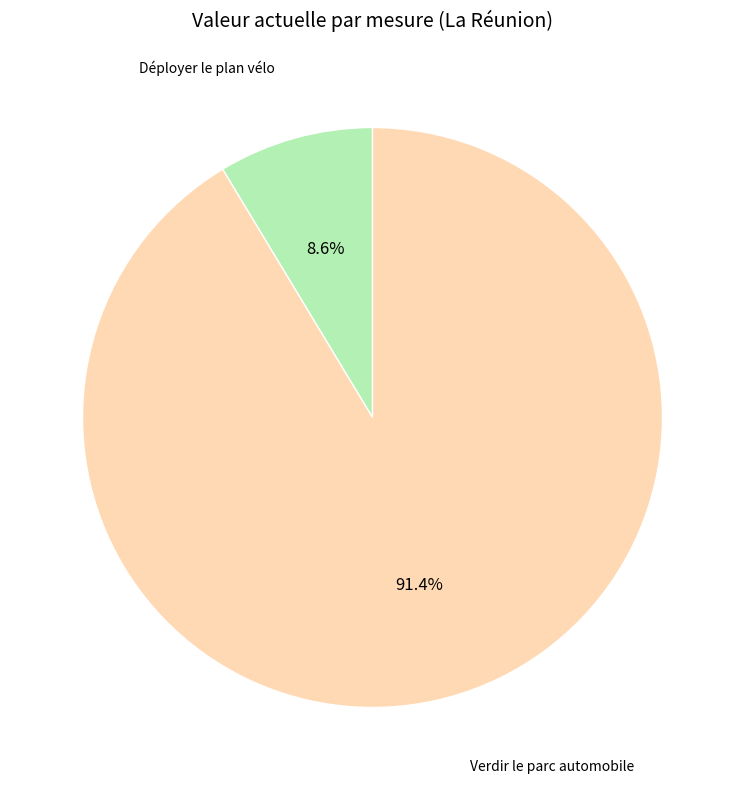

What portion of the pie excludes Déployer le plan vélo?

91.4%